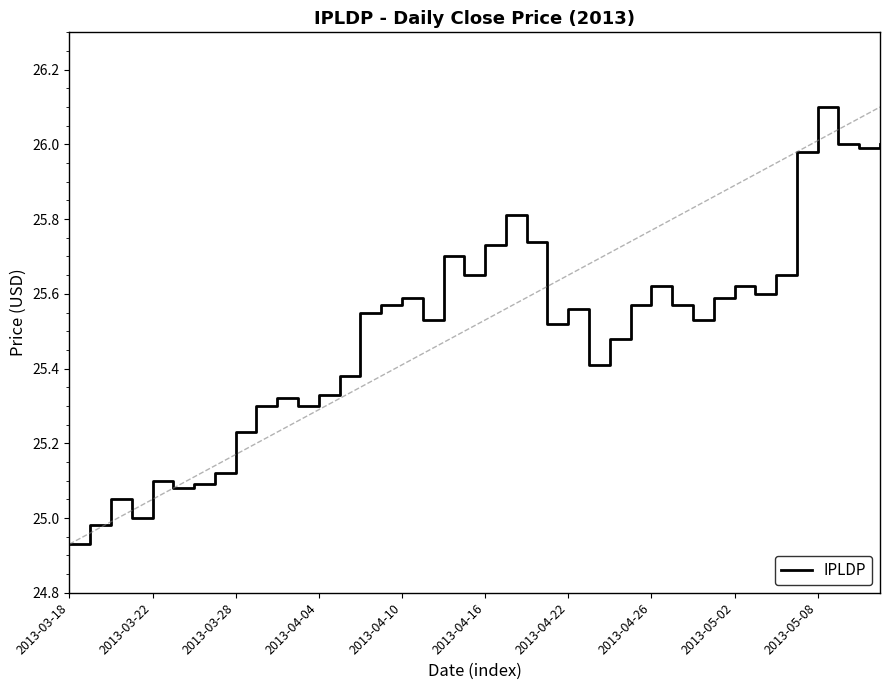

What is the difference between the maximum and minimum values?

1.2